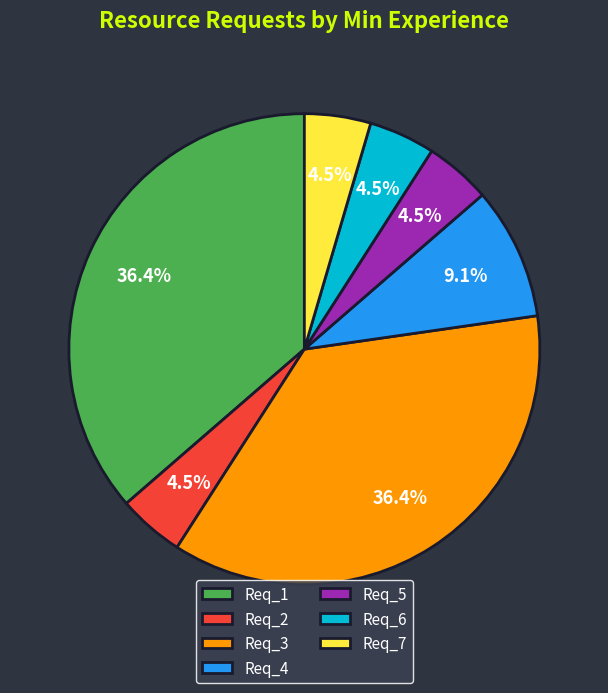

The Req_5 slice represents 10% of the pie. True or false?

False